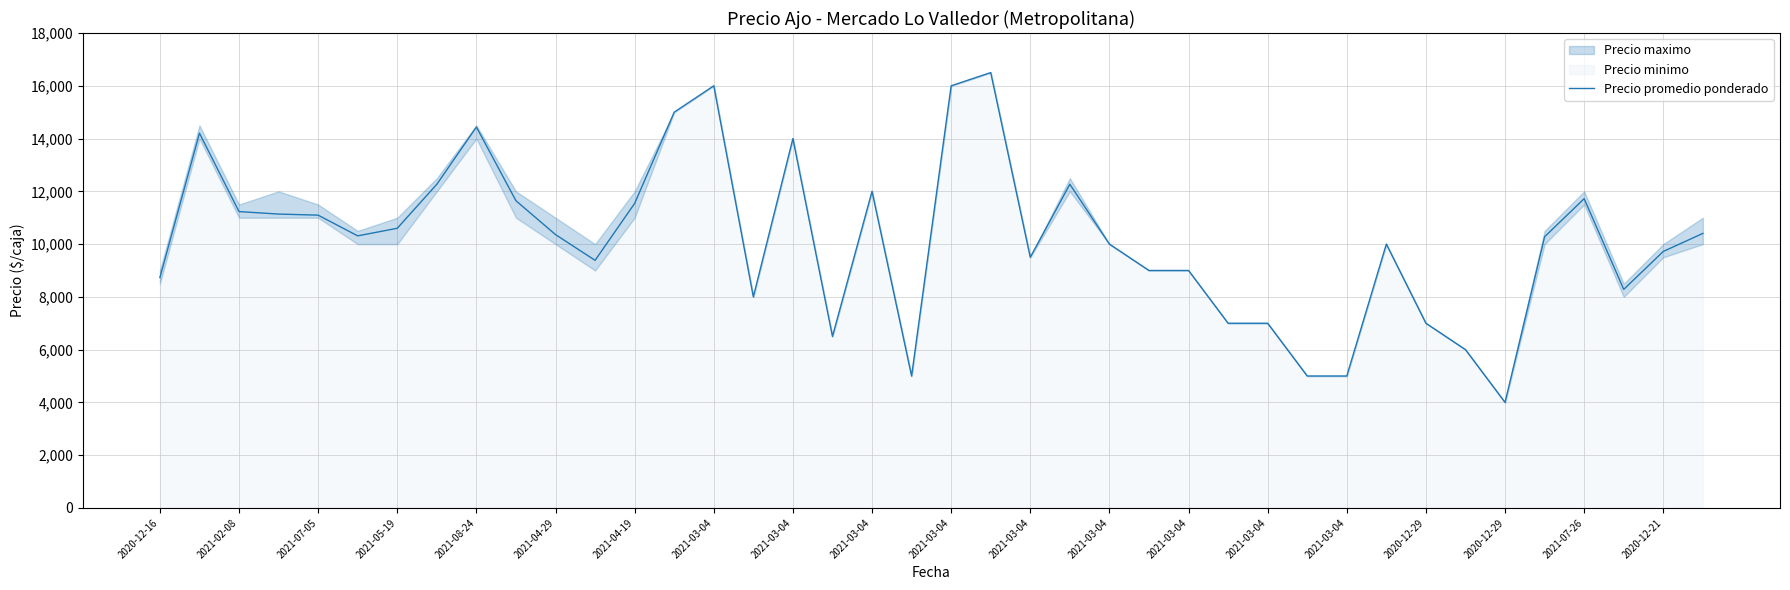

True or false: the data shows 16500 at 21.

True